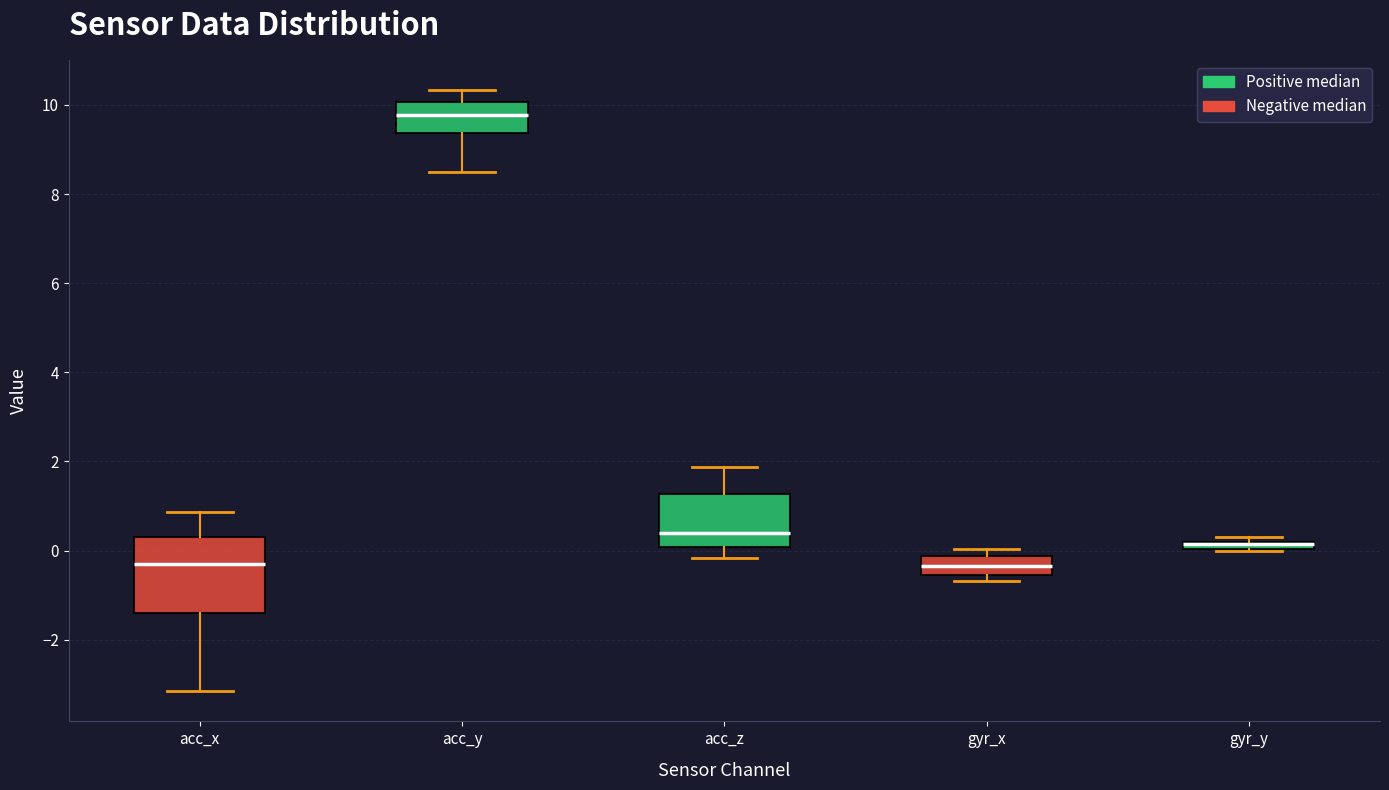

Where does the upper whisker of the box for acc_z end on the y-axis? The values are not printed on the chart, so give them approximately, as read against the axis.

1.8